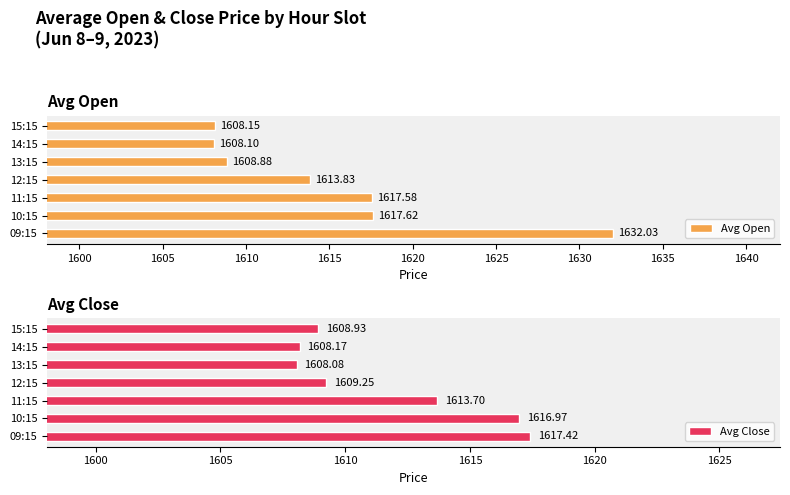

Are the bars horizontal?

Yes